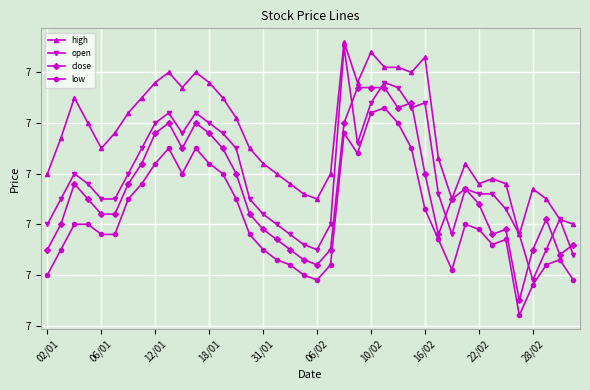

Reading left to right, list all the values displayed in this chart.

high: 7.1	7.2	7.2	7.2	7.2	7.2	7.2	7.2	7.3	7.3	7.3	7.3	7.3	7.2	7.2	7.2	7.1	7.1	7.1	7.1	7.0	7.1	7.4	7.3	7.3	7.3	7.3	7.3	7.3	7.1	7.0	7.1	7.1	7.1	7.1	7.0	7.1	7.0	7.0	7.0
open: 7.0	7.0	7.1	7.1	7.0	7.0	7.1	7.2	7.2	7.2	7.2	7.2	7.2	7.2	7.2	7.0	7.0	7.0	7.0	7.0	7.0	7.0	7.3	7.2	7.2	7.3	7.3	7.2	7.2	7.1	7.0	7.1	7.1	7.1	7.0	7.0	6.9	7.0	7.0	6.9
close: 7.0	7.0	7.1	7.0	7.0	7.0	7.1	7.1	7.2	7.2	7.2	7.2	7.2	7.2	7.1	7.0	7.0	7.0	7.0	6.9	6.9	7.0	7.2	7.3	7.3	7.3	7.2	7.2	7.1	7.0	7.0	7.1	7.0	7.0	7.0	6.8	7.0	7.0	6.9	7.0
low: 6.9	7.0	7.0	7.0	7.0	7.0	7.0	7.1	7.1	7.2	7.1	7.2	7.1	7.1	7.0	7.0	7.0	6.9	6.9	6.9	6.9	6.9	7.2	7.1	7.2	7.2	7.2	7.2	7.0	7.0	6.9	7.0	7.0	7.0	7.0	6.8	6.9	6.9	6.9	6.9